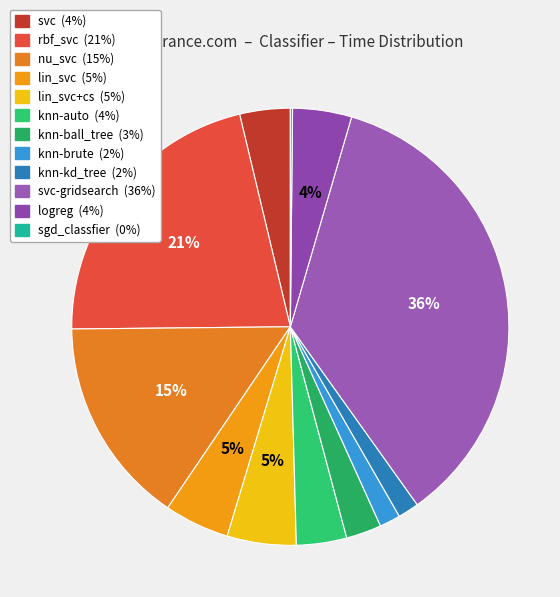

Which slice is the smallest?

sgd_classfier